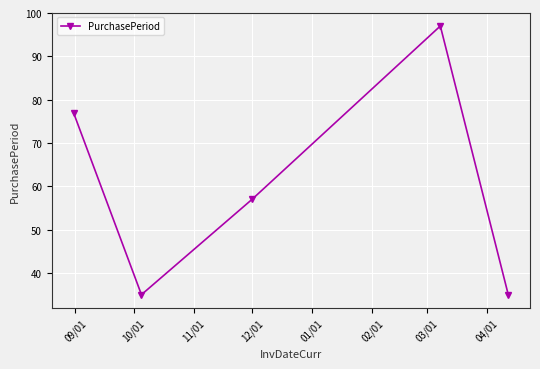

How many lines are shown in the chart?

1